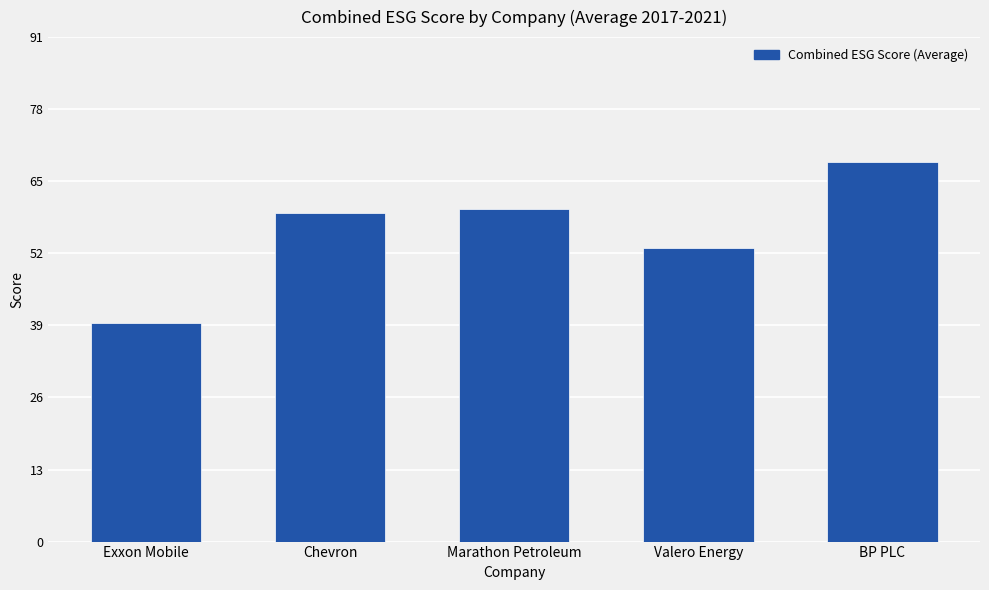

What is the difference between the values at Chevron and Marathon Petroleum?

0.7